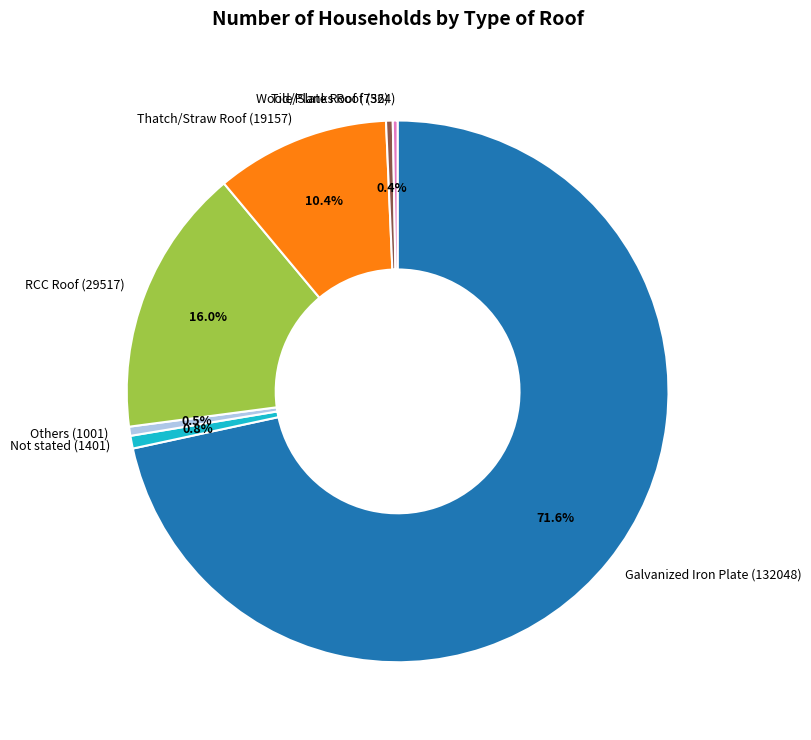

To the nearest percent, what is the average slice percentage?

14%